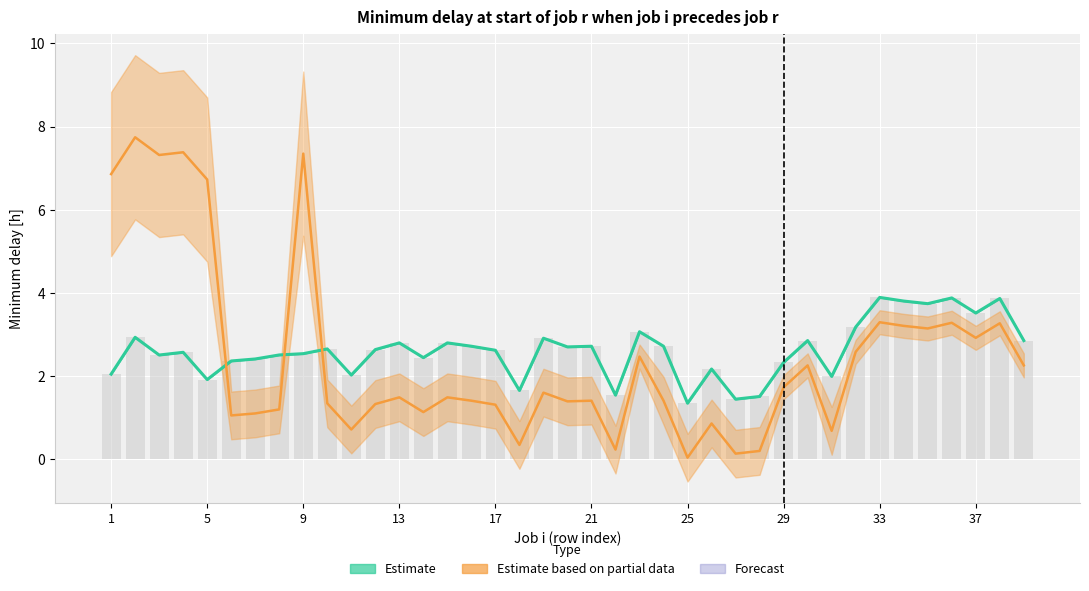

What is the lowest value of the col_2 series?

1.3